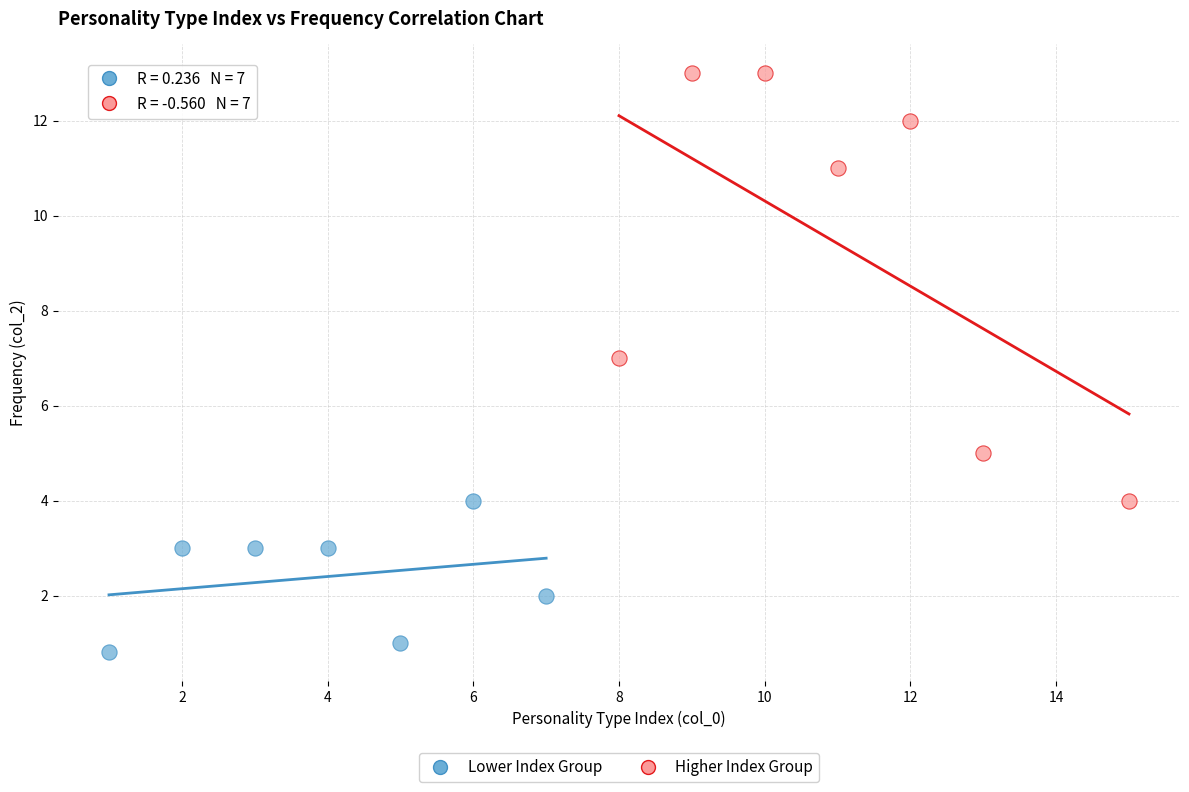

Which series has the largest Y range (max minus min)?

Higher Index Group